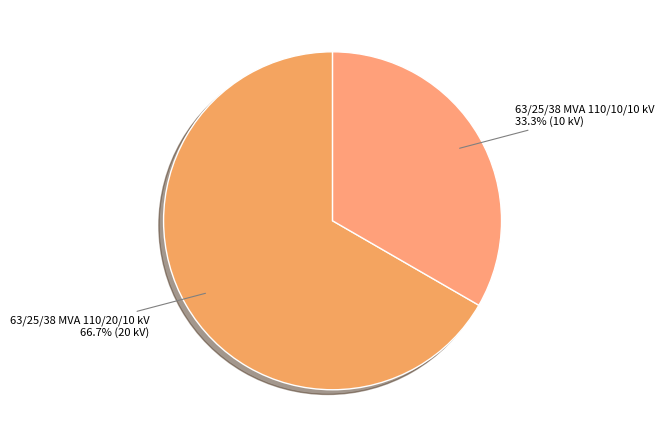

Does 63/25/38 MVA 110/10/10 kV represent more than half of the total?

No